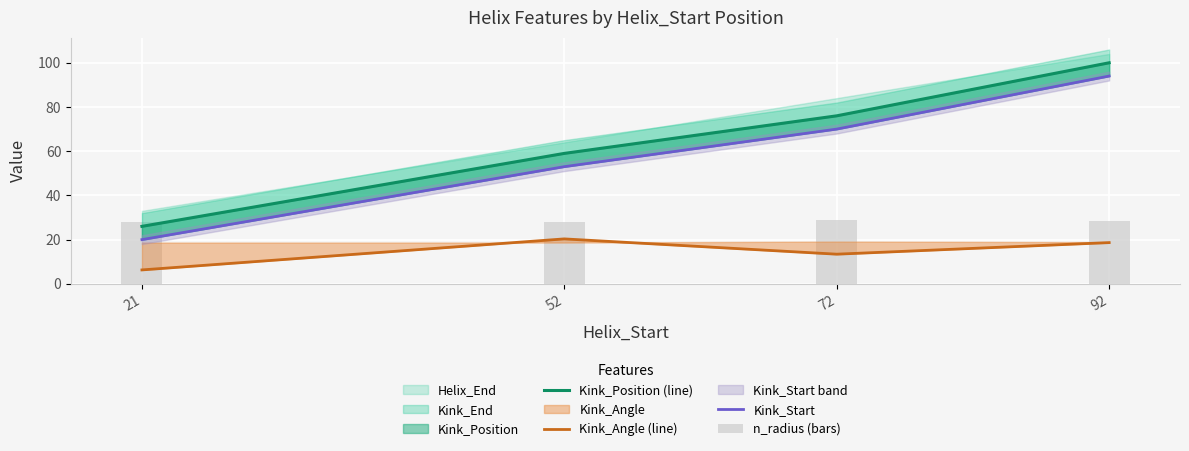

Reading left to right, list all the values displayed in this chart.

Kink_Position (line): 26.0	59.0	76.0	100.0
Kink_Angle (line): 6.3	20.3	13.4	18.7
Kink_Start: 20.0	53.0	70.0	94.0
n_radius (bars): 28.0	28.0	28.7	28.3